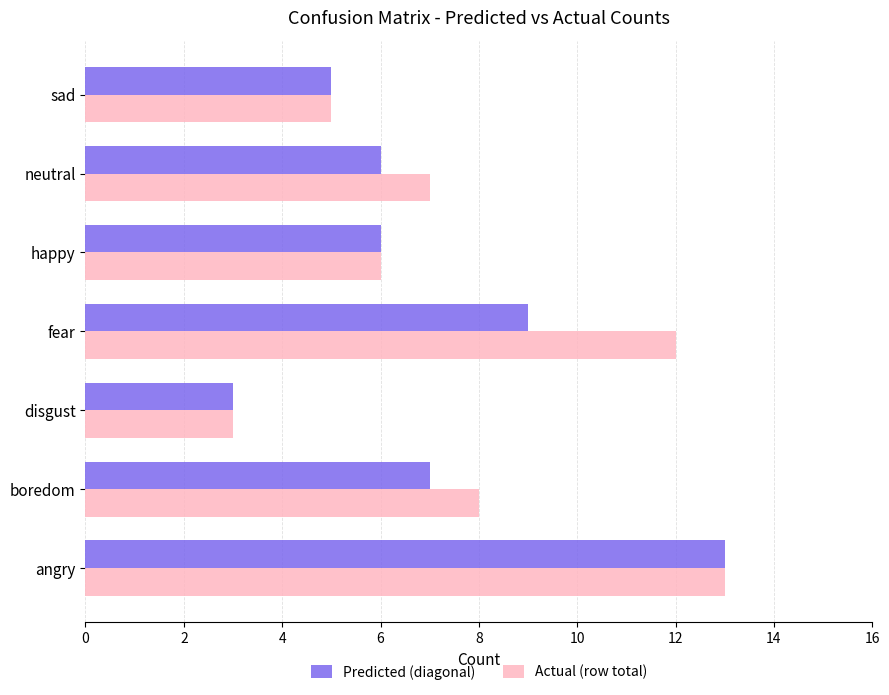

What is the sum of all Actual (row total) values?

54